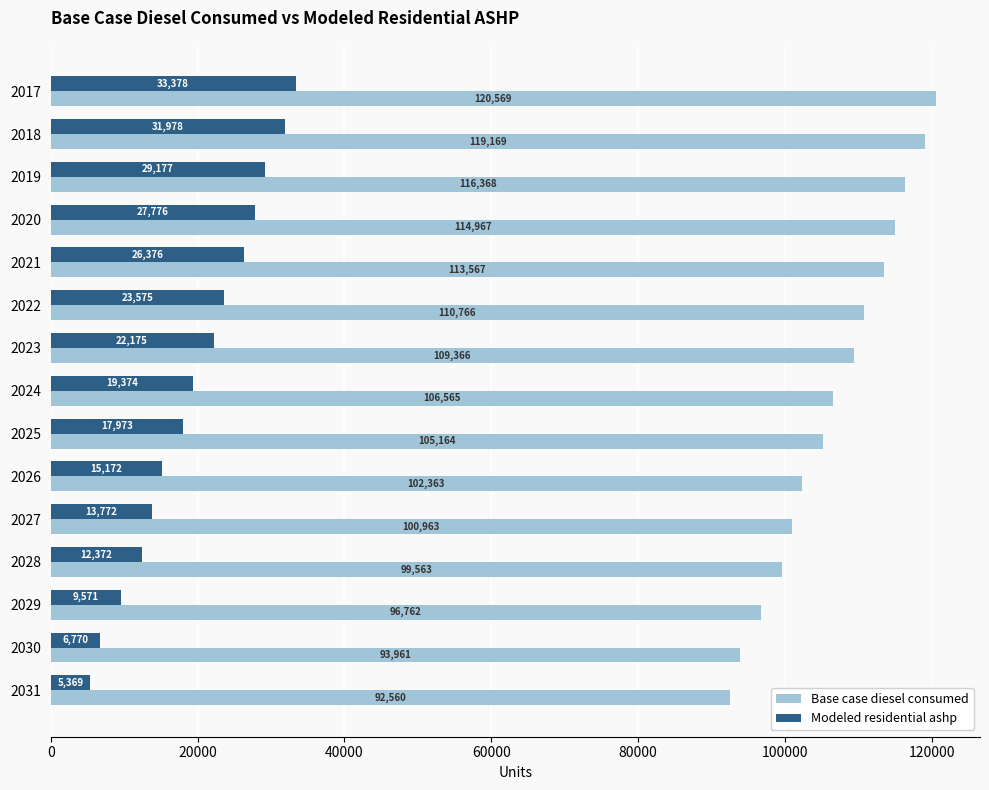

Which category has the lowest value across all series?

2031